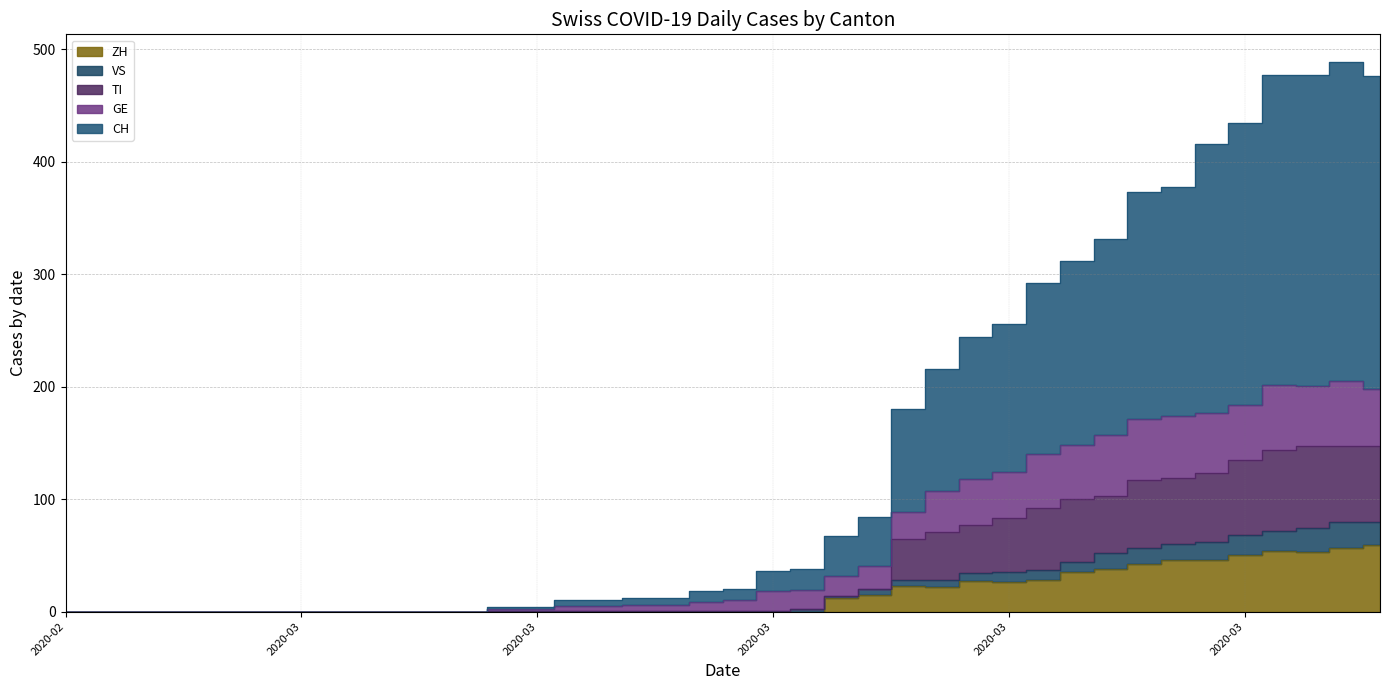

Which series changed the most between 2020-03-07 and 2020-03-28?

CH